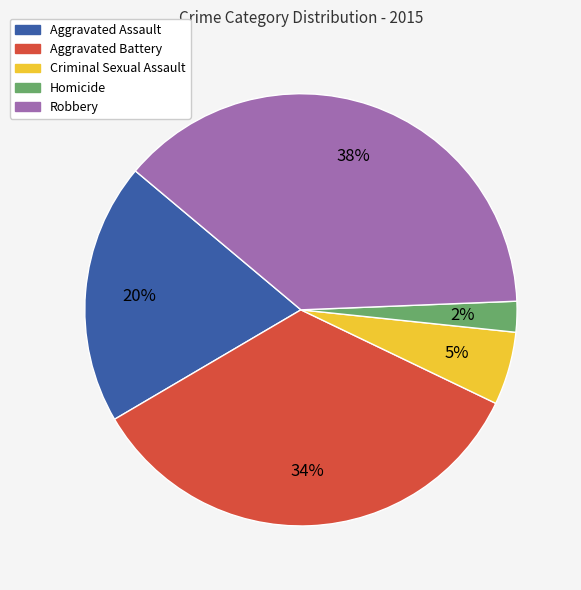

Which slice is the smallest?

Homicide